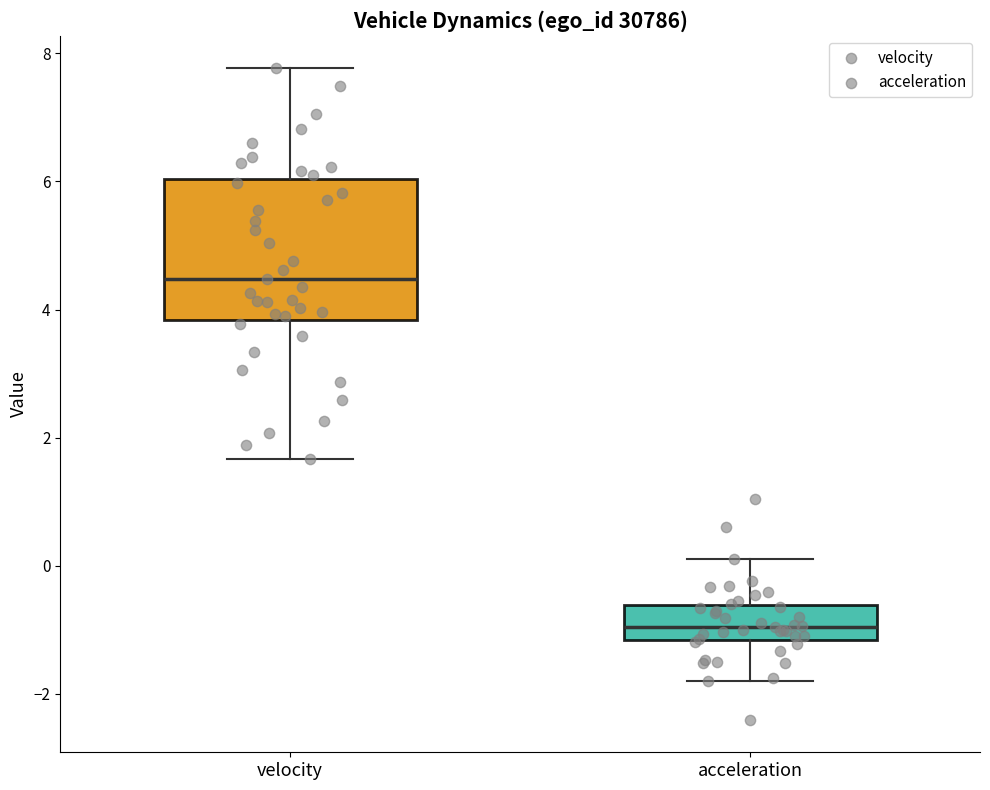

Reading left to right, read every box against the y-axis: the position of its median line, the range the box covers, and the ends of its whiskers. The values are not printed on the chart, so give them approximately, as read against the axis.

velocity: median 4.4, box 3.8 to 6.0, whiskers 1.6 to 7.8
acceleration: median -1.0, box -1.2 to -0.6, whiskers -1.8 to 0.2